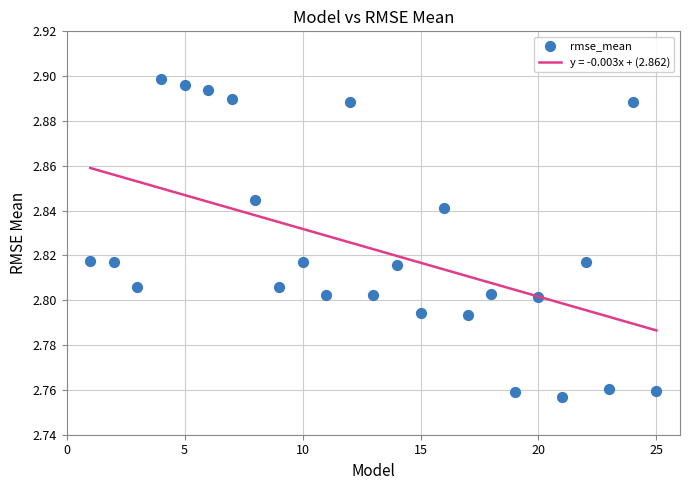

What is the range of X values (max minus min)?

24.0